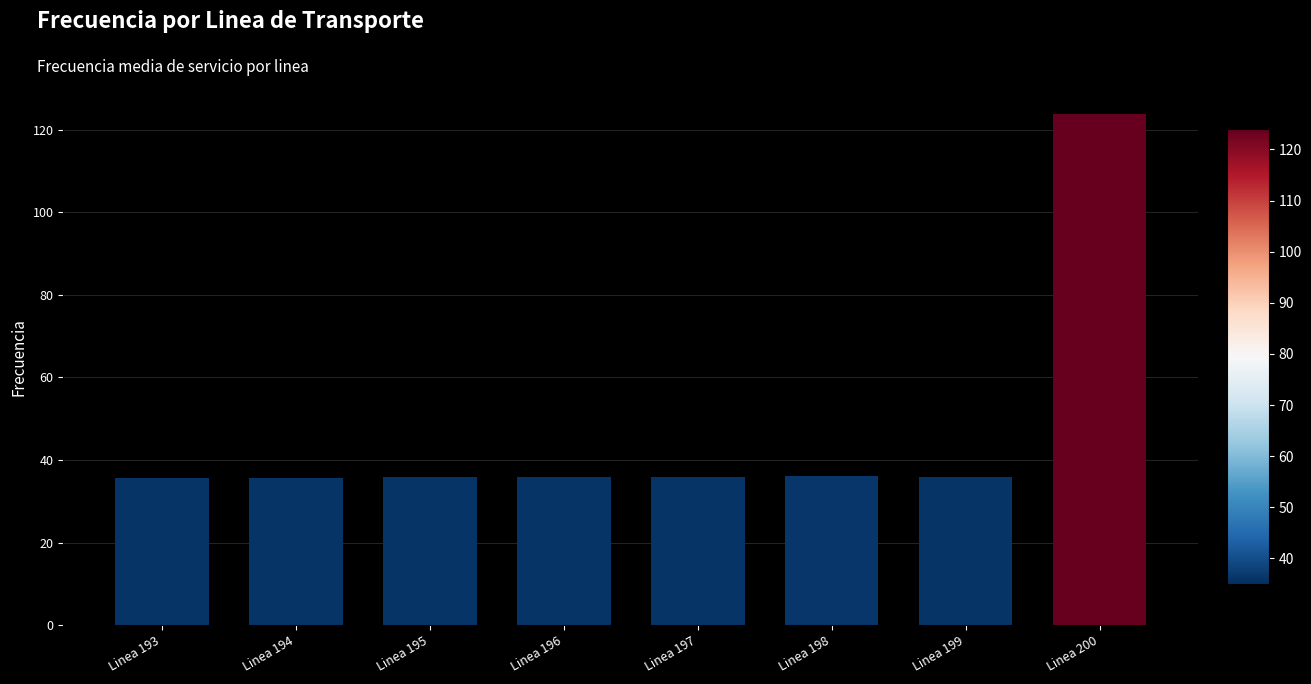

Which category has the highest value across all series?

Linea 200